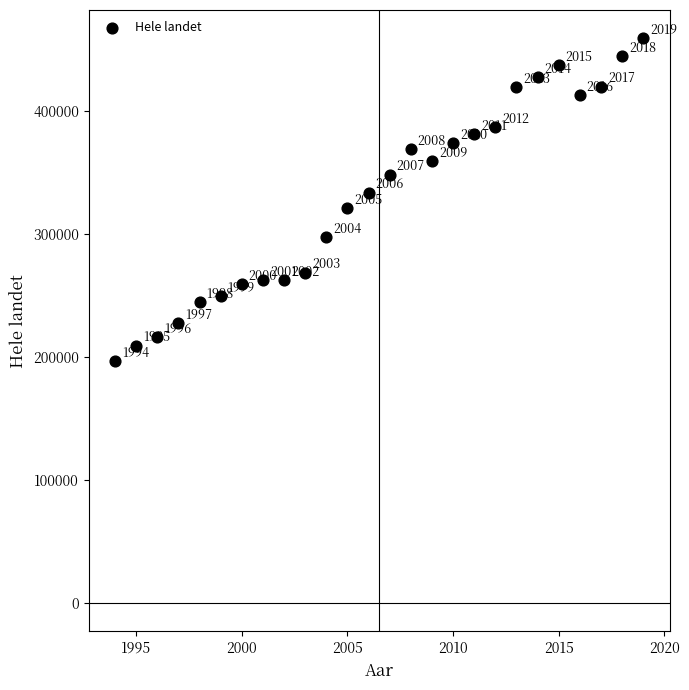

What Y value in the scatter plot is closest to 328021?

333822.0